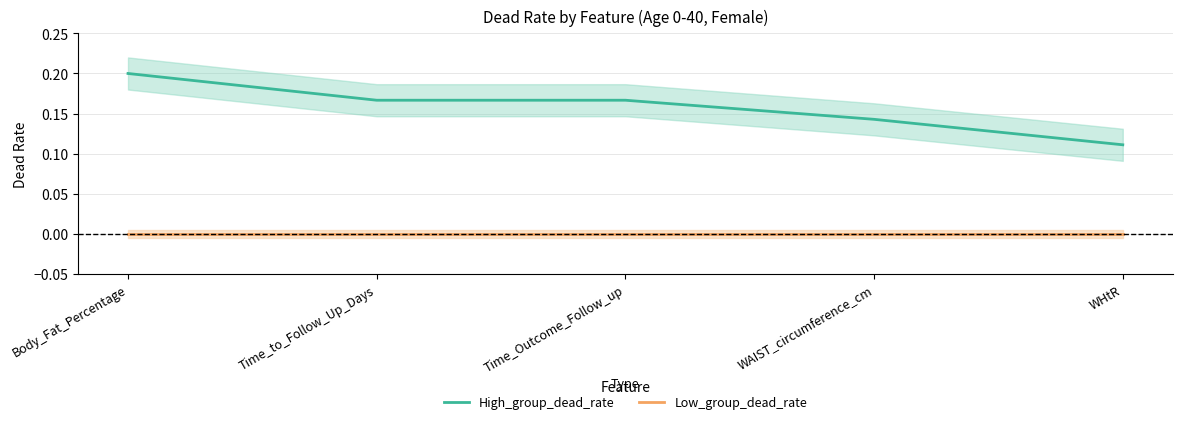

List the series in order of their peak value, highest first.

High_group_dead_rate, Low_group_dead_rate